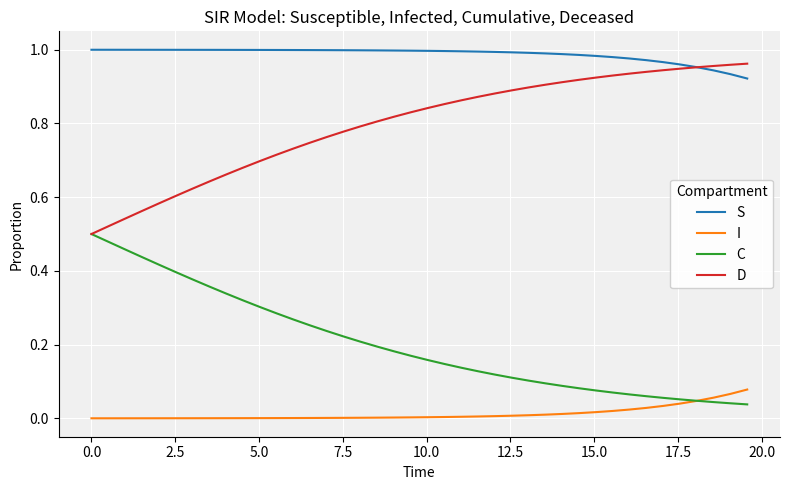

True or false: S and C intersect in this chart.

False